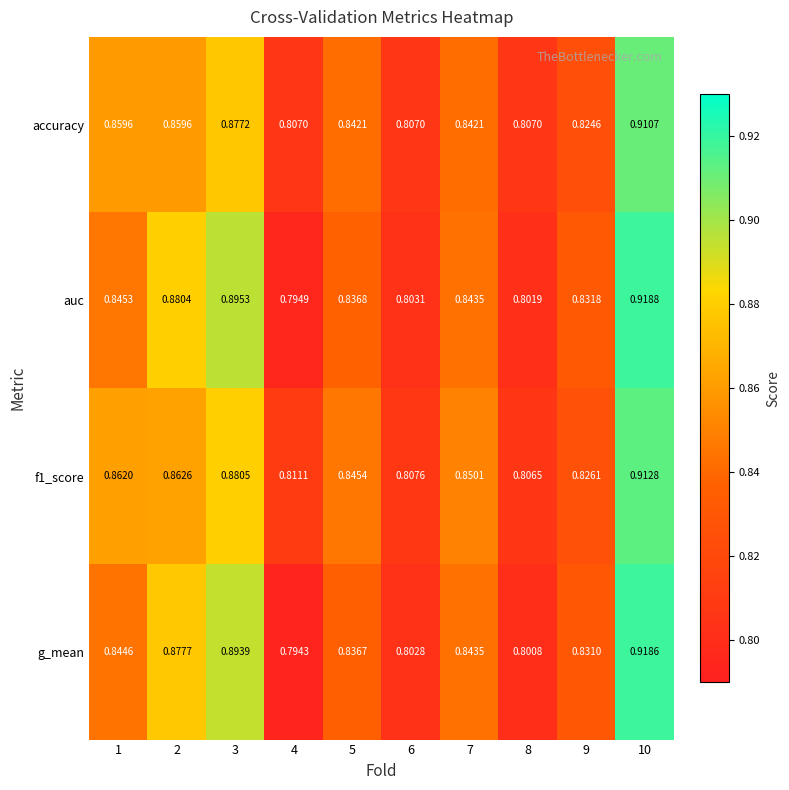

Which series has the widest spread of values?

g_mean